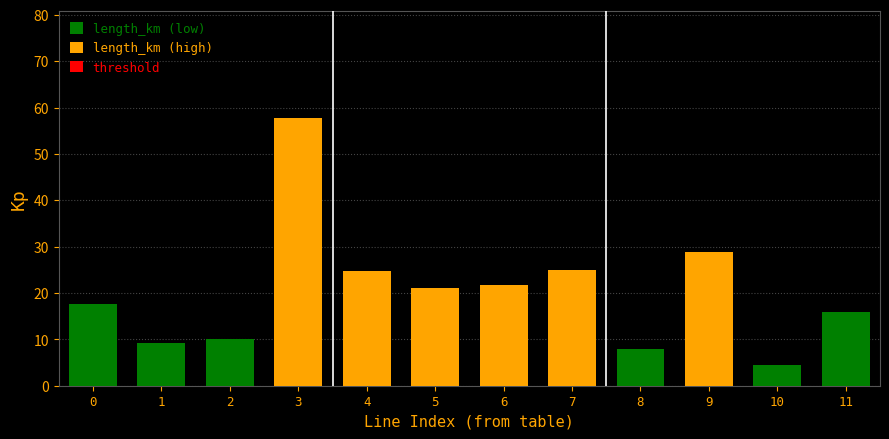

Where is the data nearest to the value 31?

9